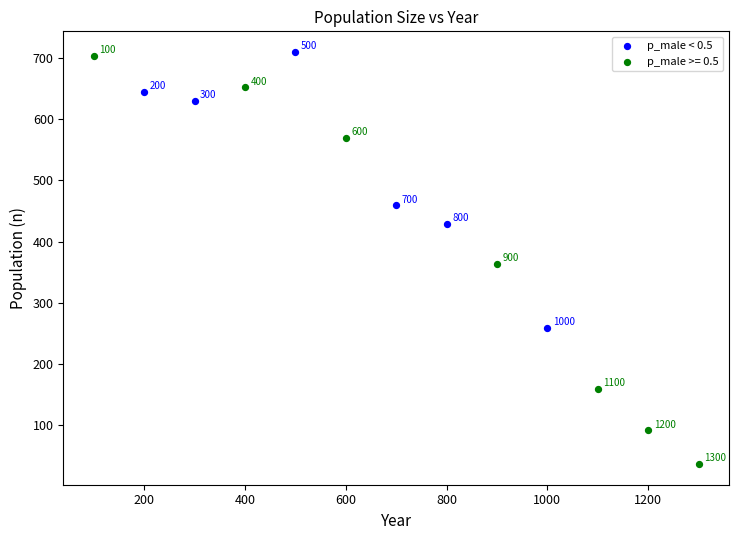

Which series contains the highest Y value?

p_male < 0.5